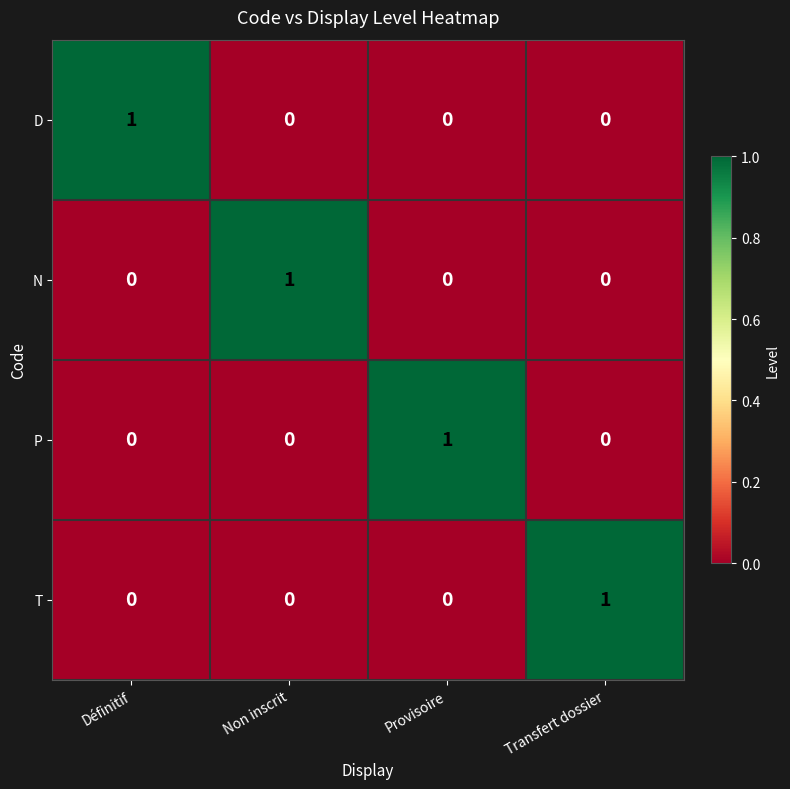

At how many categories does at least one series exceed 0?

4